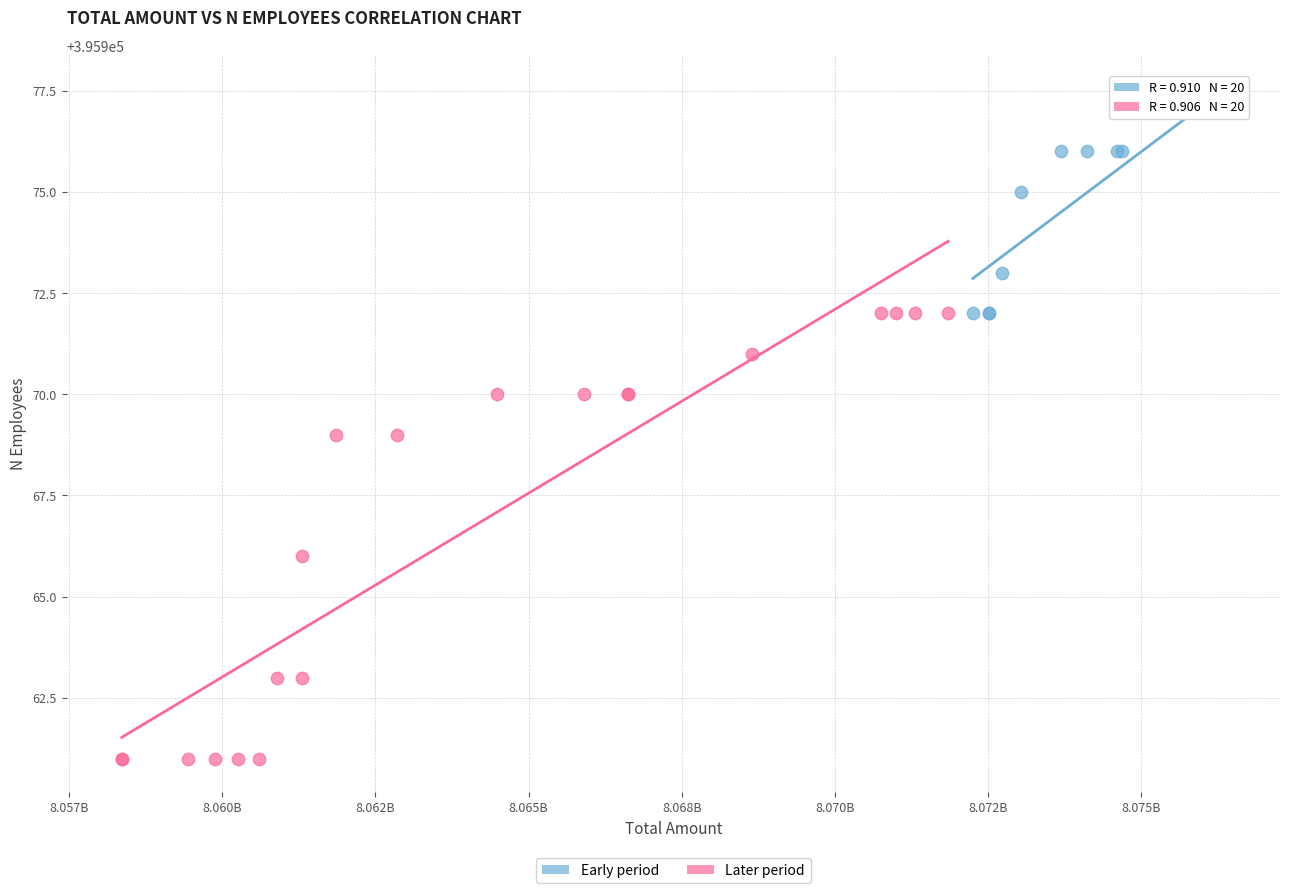

Which series reaches the maximum Y coordinate?

Early period